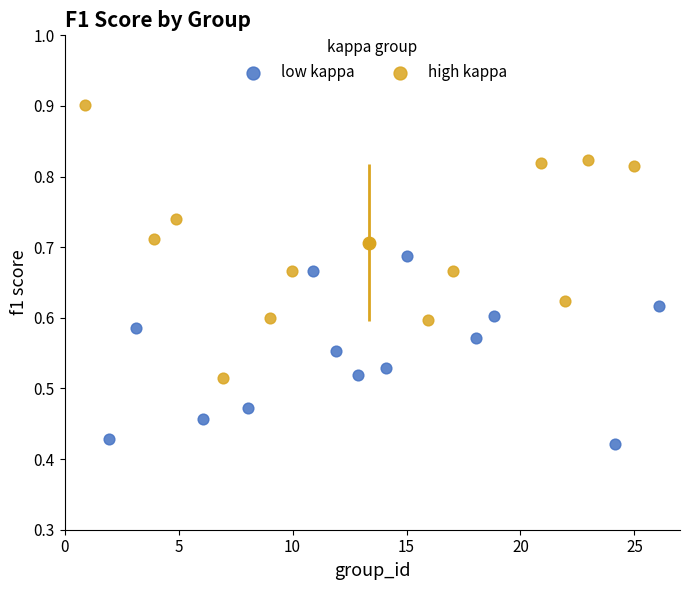

Which series has the largest Y range (max minus min)?

high kappa